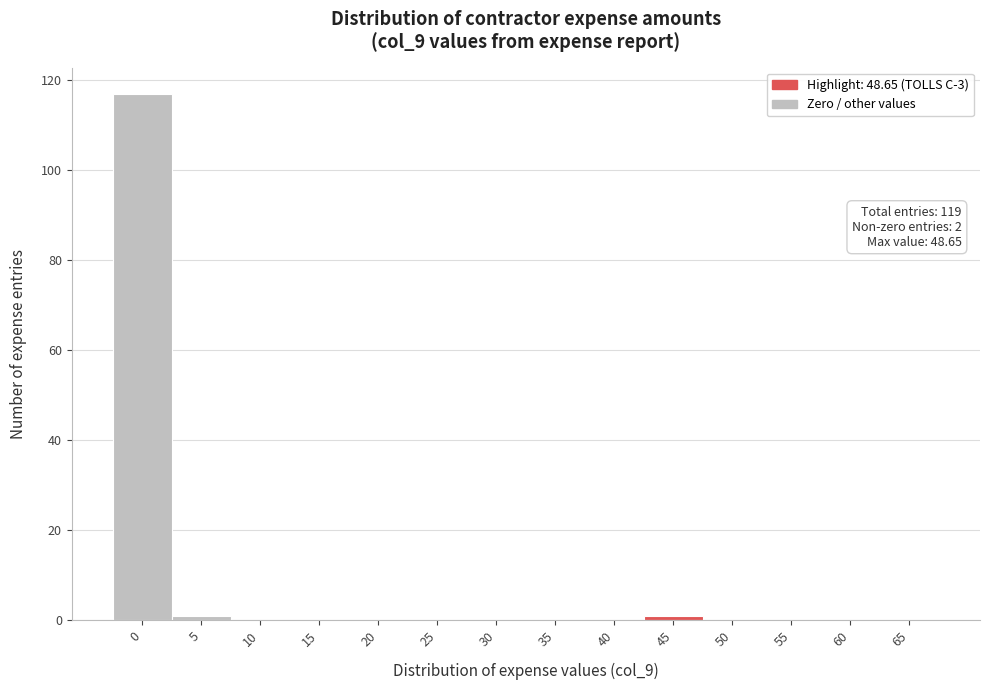

Reading right to left, list all the values displayed in this chart.

65=0	60=0	55=0	50=0	45=1	40=0	35=0	30=0	25=0	20=0	15=0	10=0	5=1	0=117